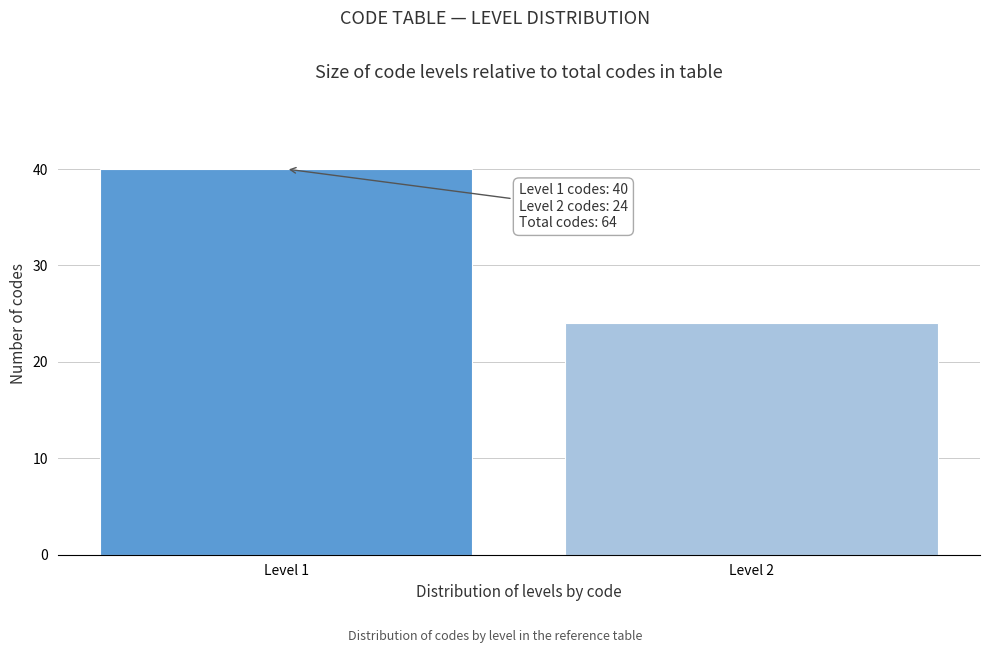

Reading left to right, list all the values displayed in this chart.

40	24